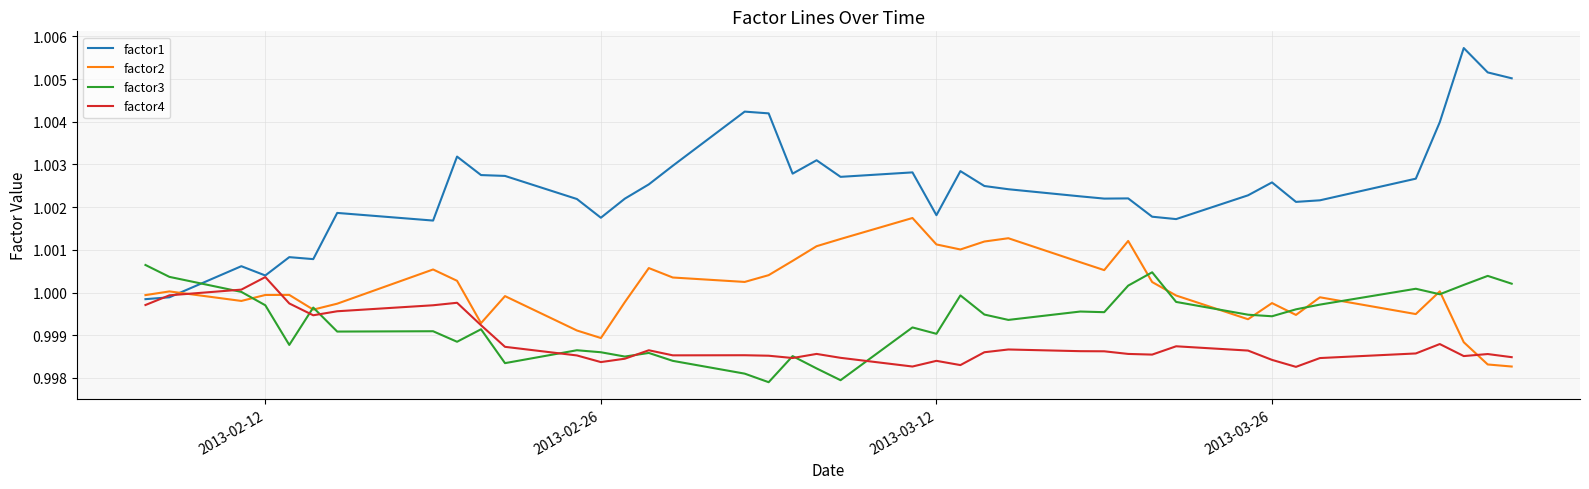

True or false: factor1 and factor3 cross at least once.

True